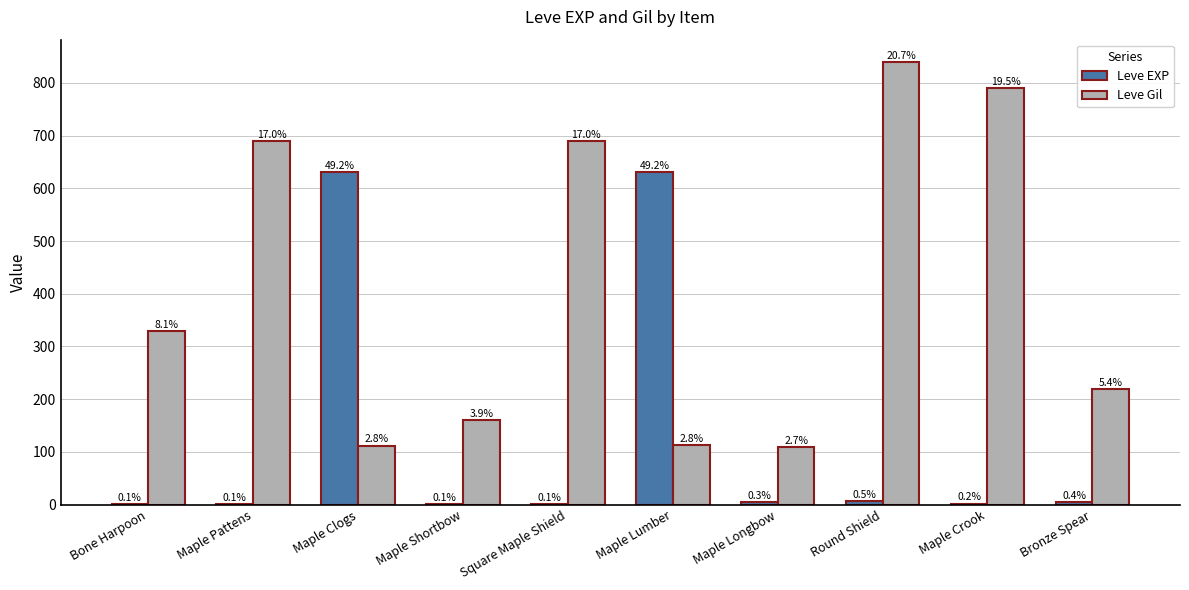

Are the bars horizontal?

No